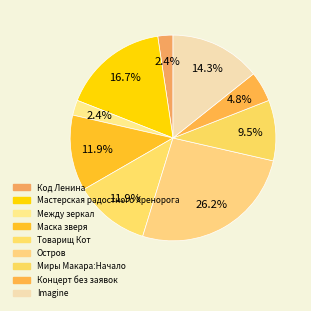

How many segments does this pie chart have?

9